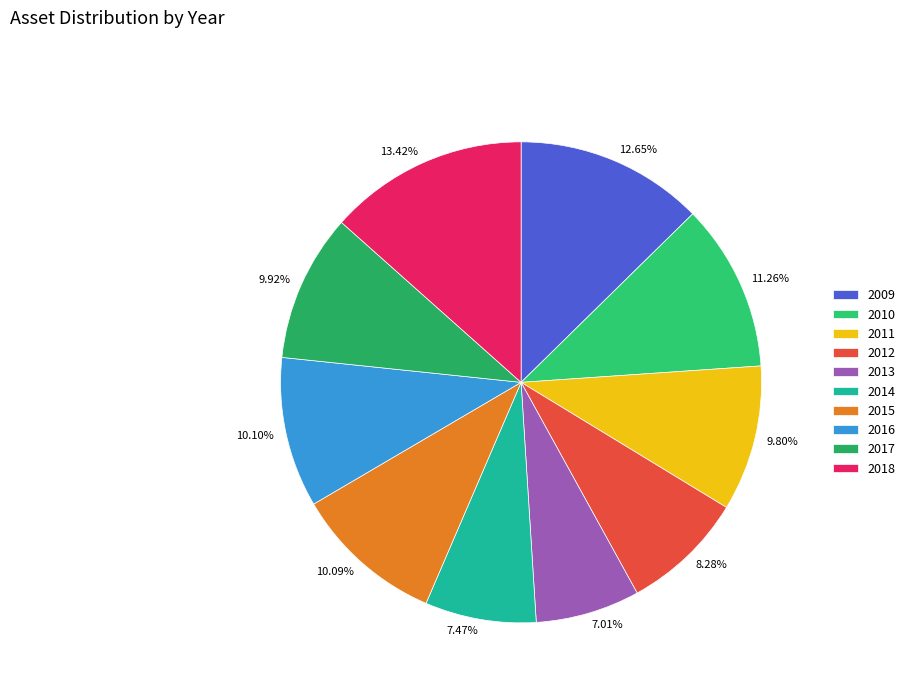

Is there any slice that represents more than half of the pie?

No